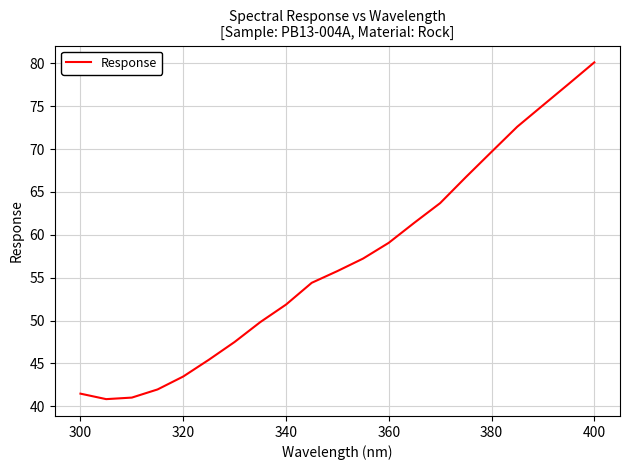

What is the smallest value displayed?

40.8